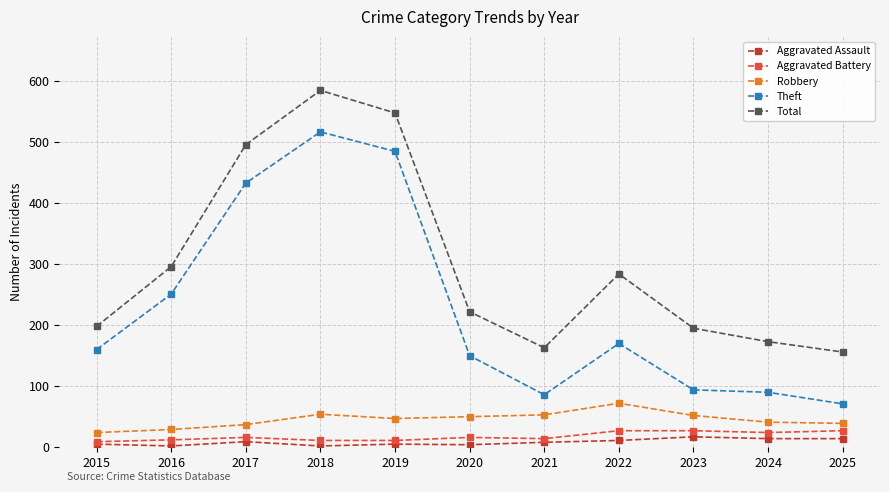

How many lines are shown in the chart?

5